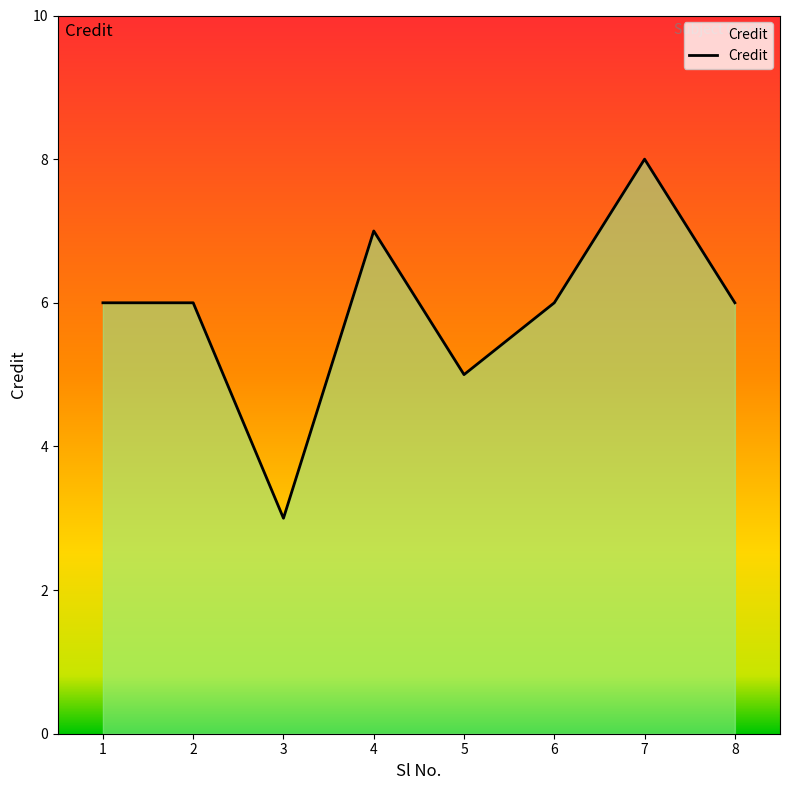

Read the value at 1.

6